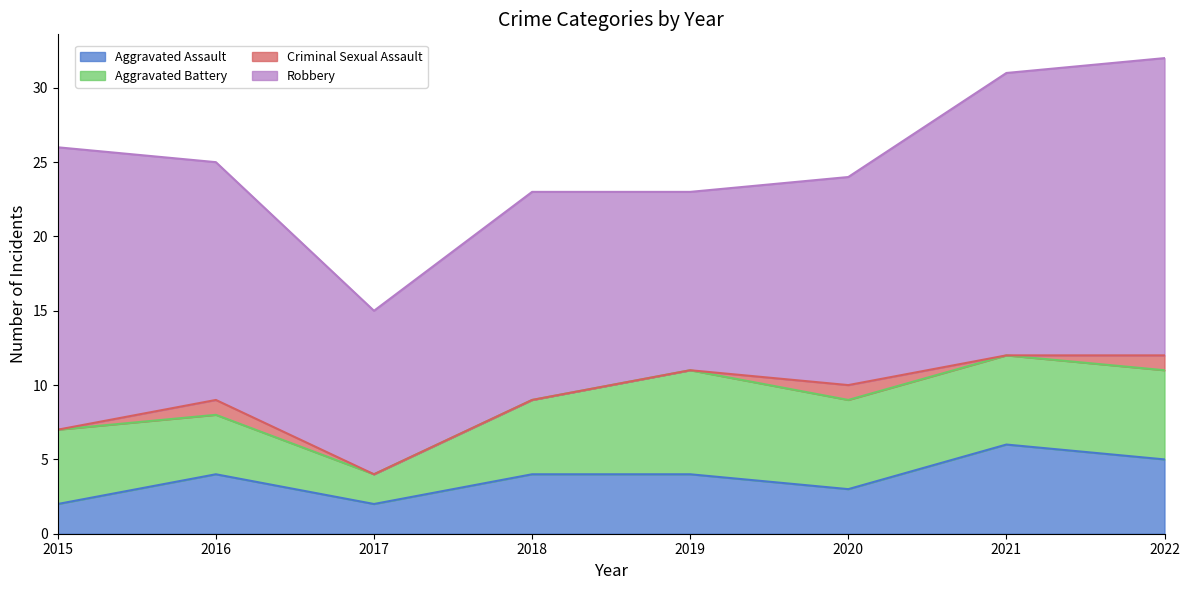

Which label corresponds to the largest value in the chart?

2022